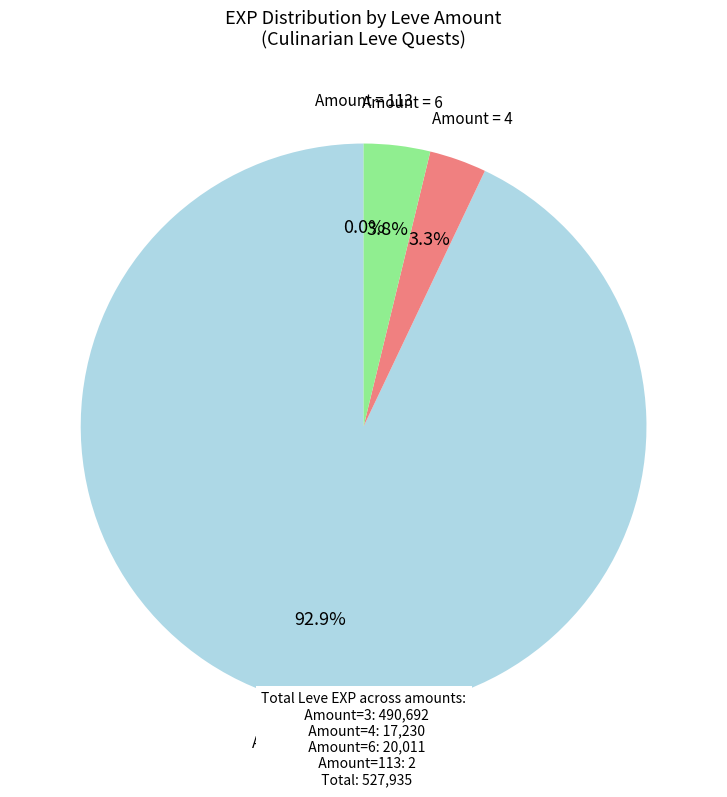

What percentage do Amount = 6 and Amount = 3 together represent?

96.7%